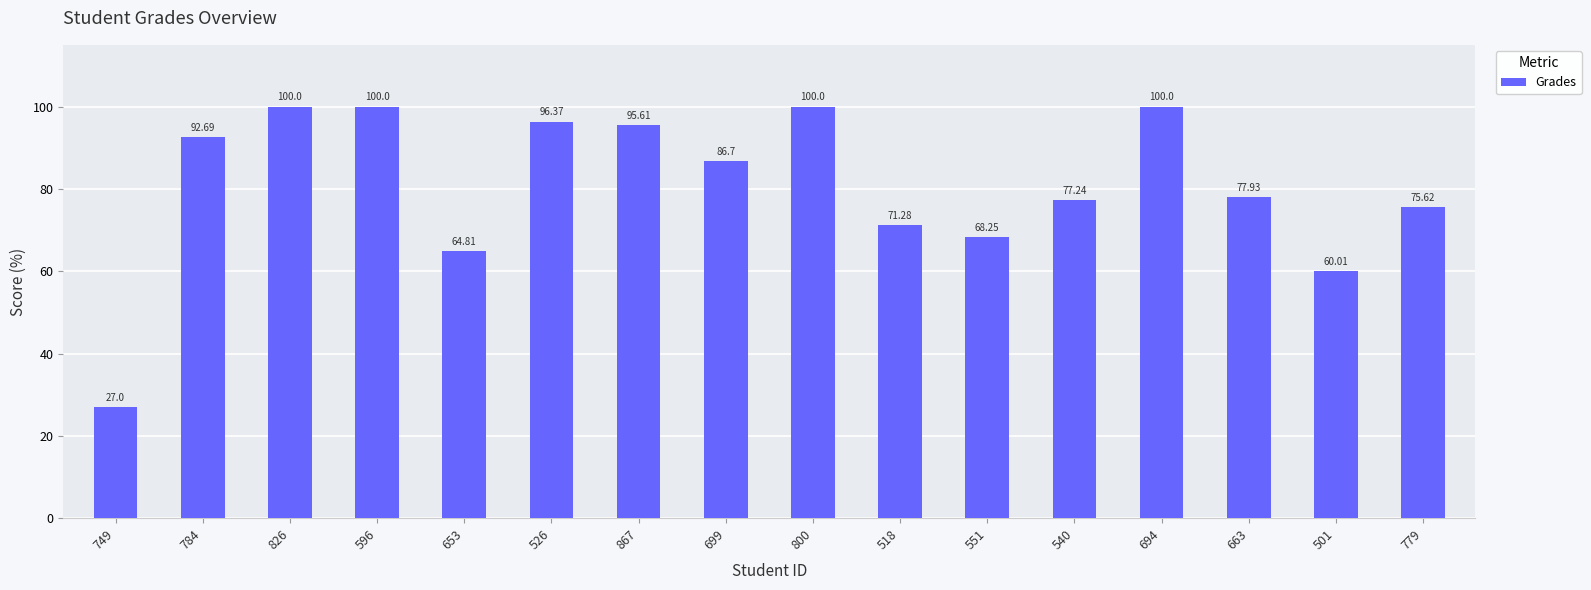

What is the change in value from 784 to 800?

+7.3